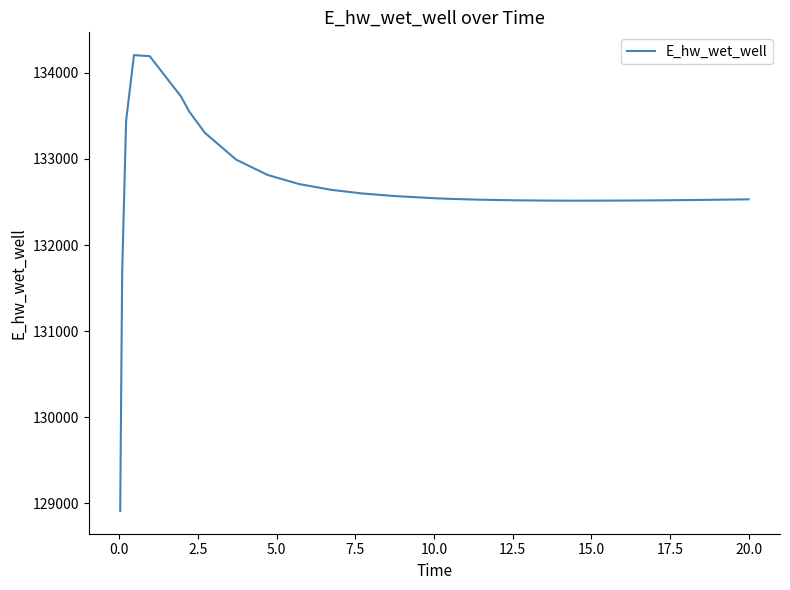

How many values are below 132544?

14